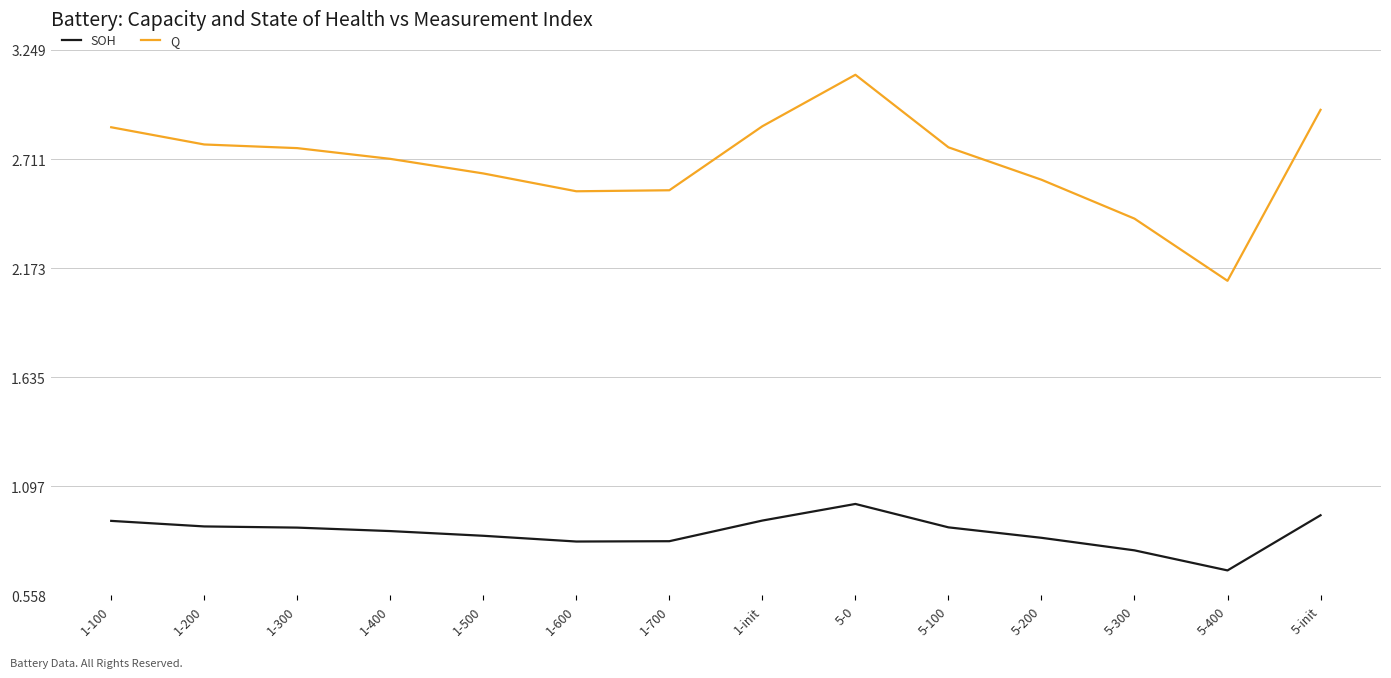

What is the difference between the maximum and minimum values in the SOH series?

0.3